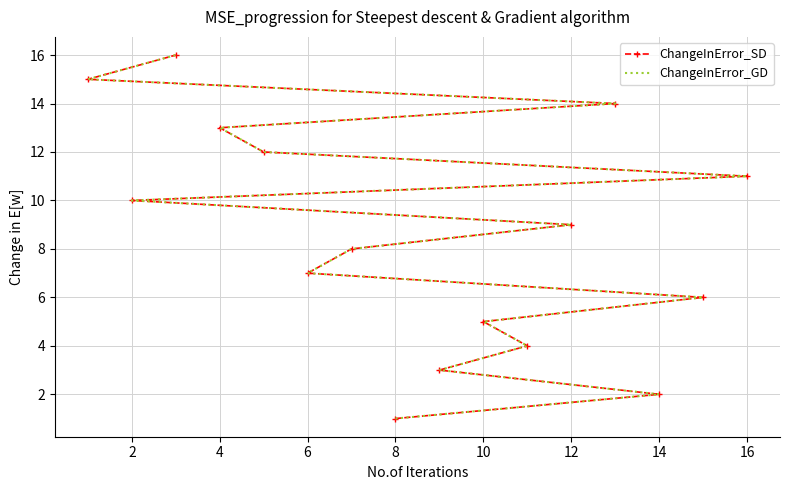

What is the label of the 13th point from the right?

6